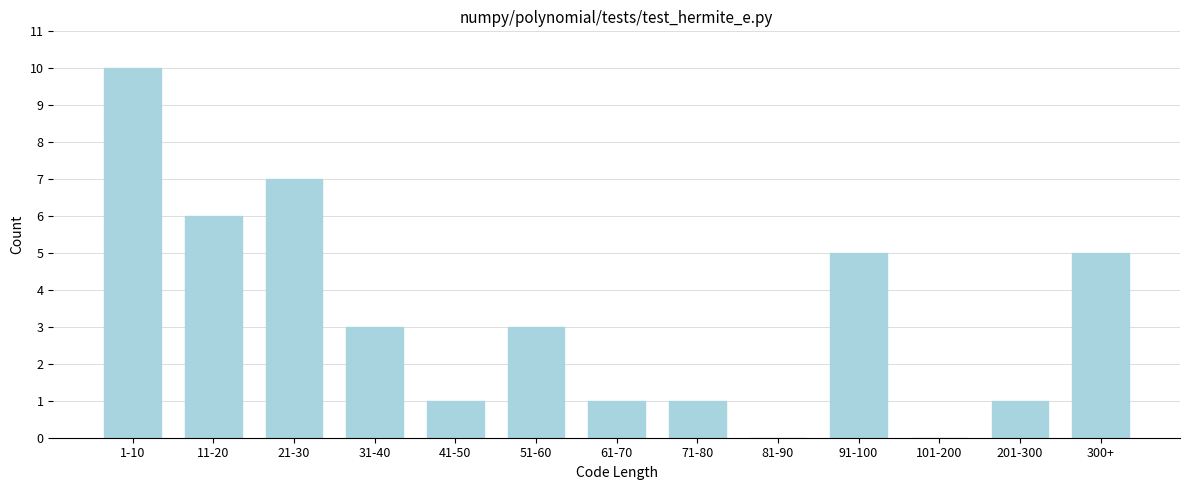

Reading left to right, transcribe all the data shown in this chart.

1-10=10	11-20=6	21-30=7	31-40=3	41-50=1	51-60=3	61-70=1	71-80=1	81-90=0	91-100=5	101-200=0	201-300=1	300+=5